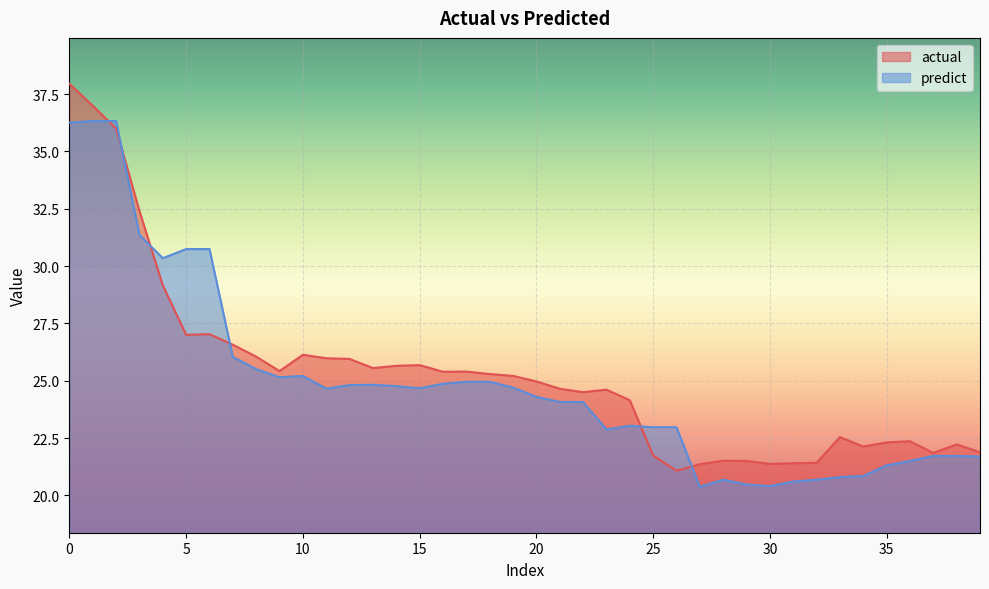

Rank the series by their average value, from highest to lowest.

actual, predict